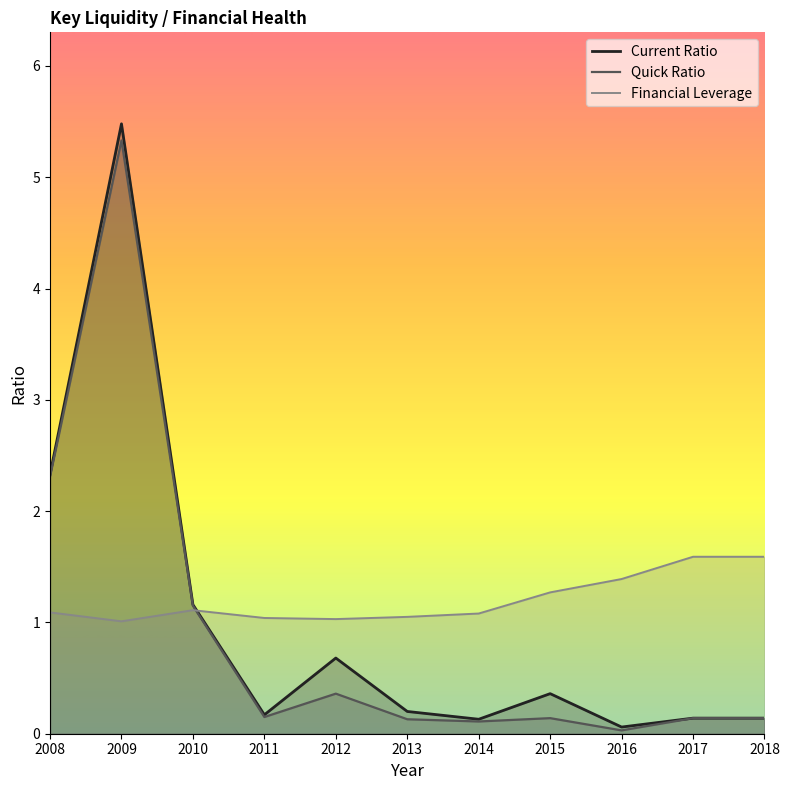

How many data points does each series have?

11